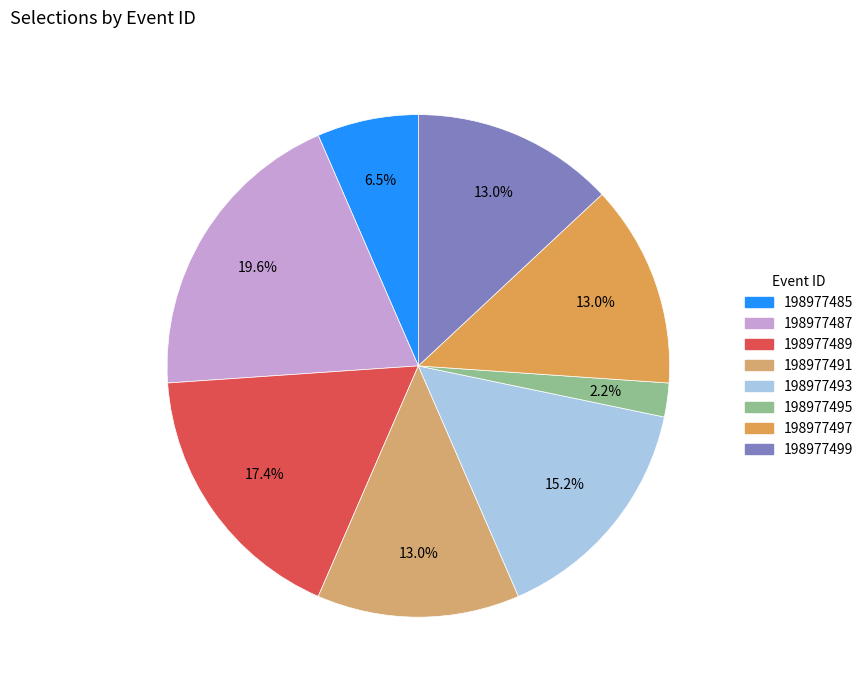

Approximately how many times larger is the value at 198977485 compared to 198977499?

0.5